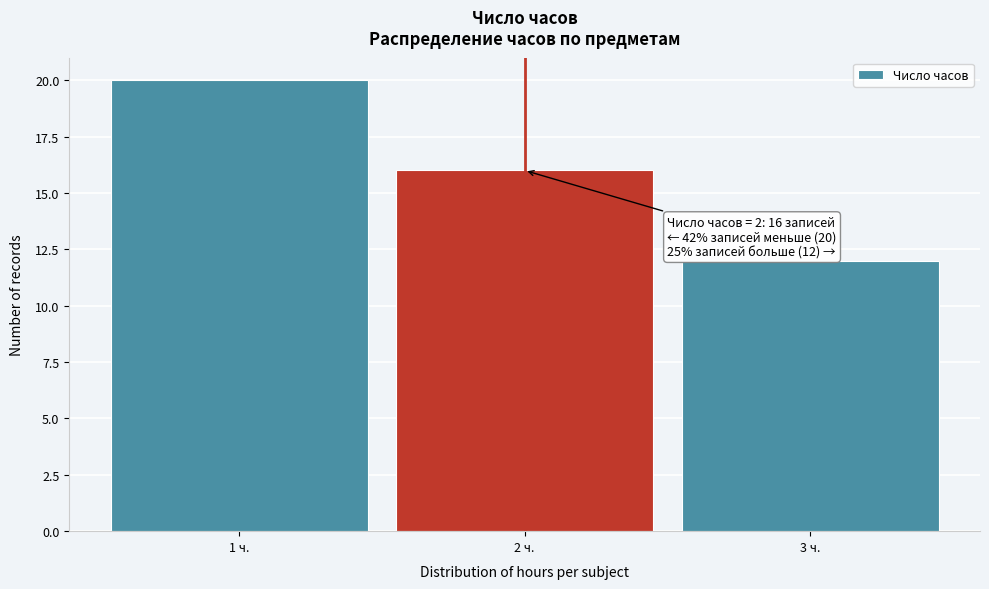

Which range on the x-axis has the tallest bar?

0.5 to 1.5